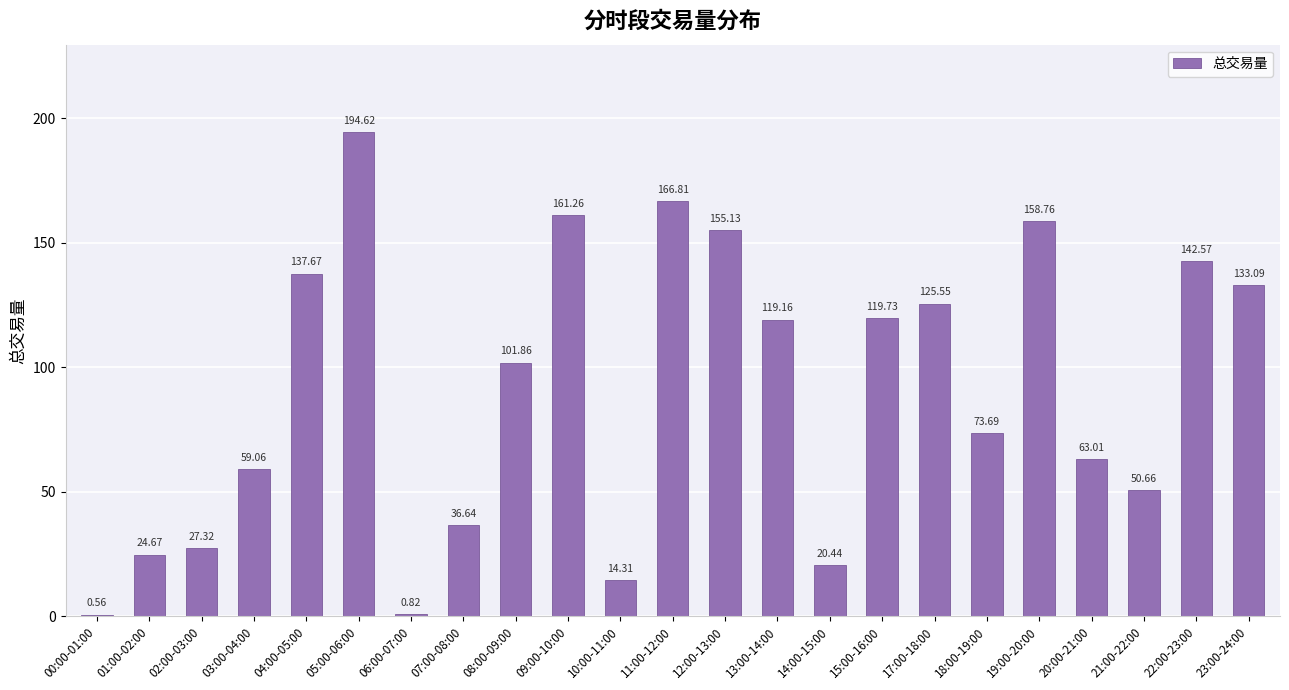

What is the ratio of the value at 12:00-13:00 to the value at 09:00-10:00?

1.0